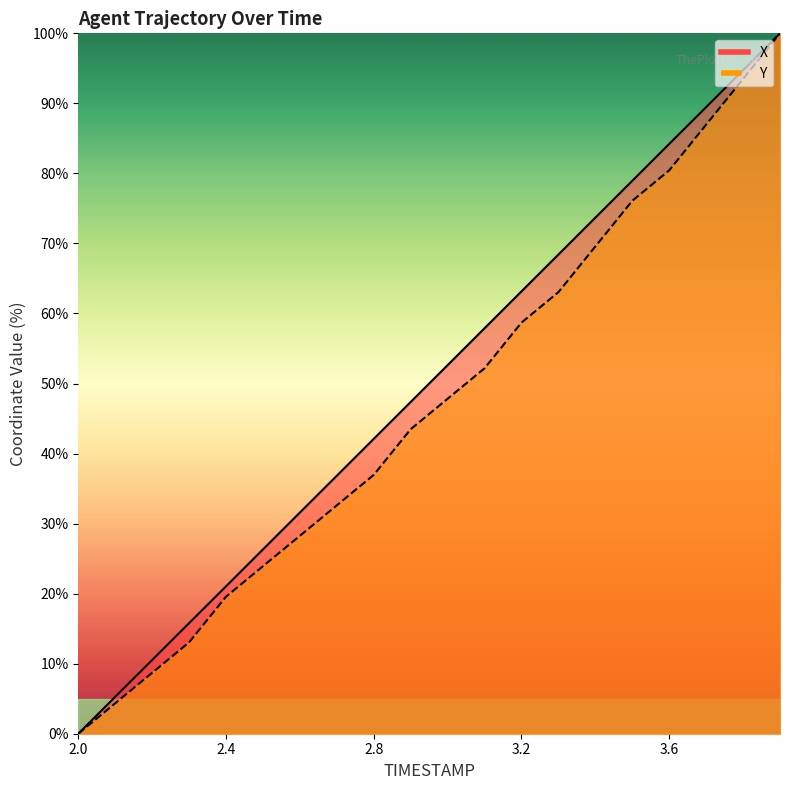

What is the highest value of the X series?

100.0